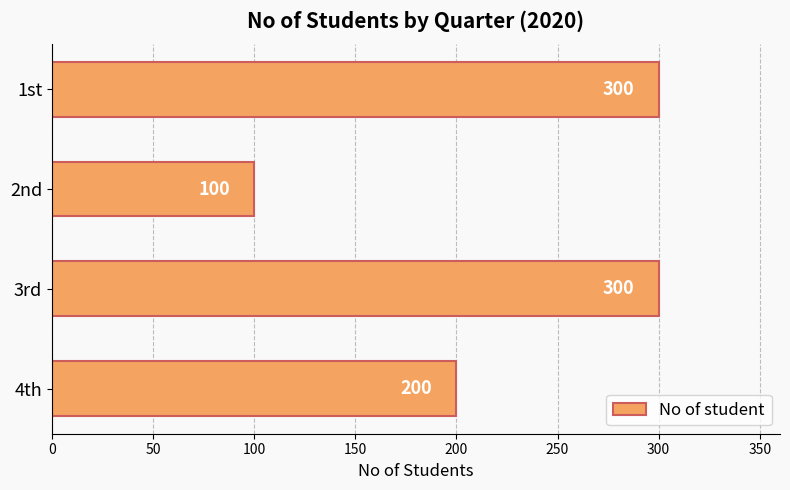

What is the difference between the maximum and second lowest values?

100